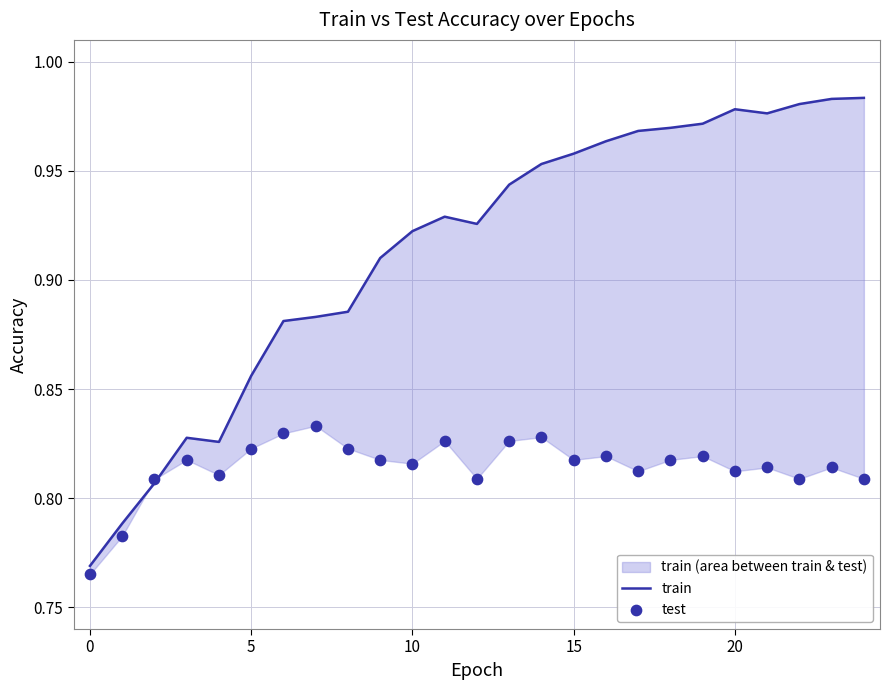

At which category is the sum across all series the highest?

23